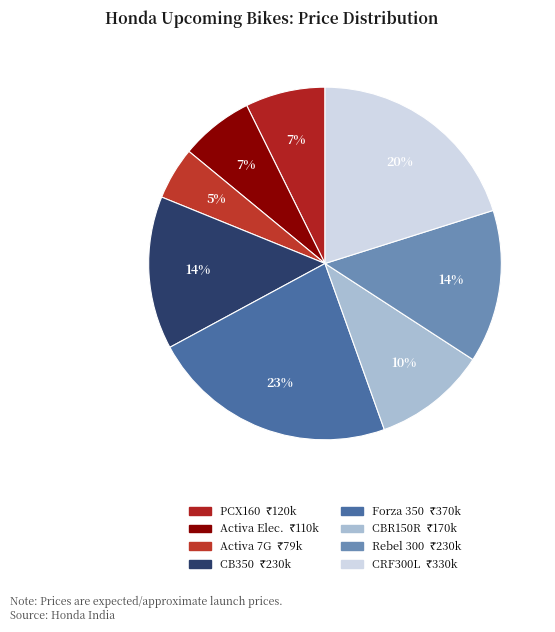

How many segments does this pie chart have?

8